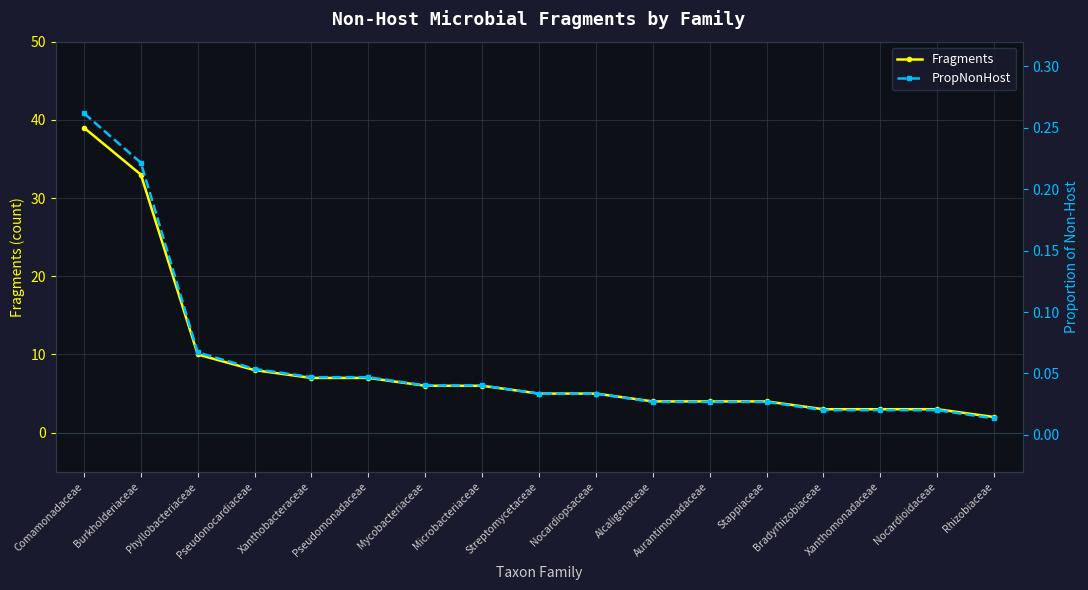

What is the label of the 13th point from the left?

Stappiaceae